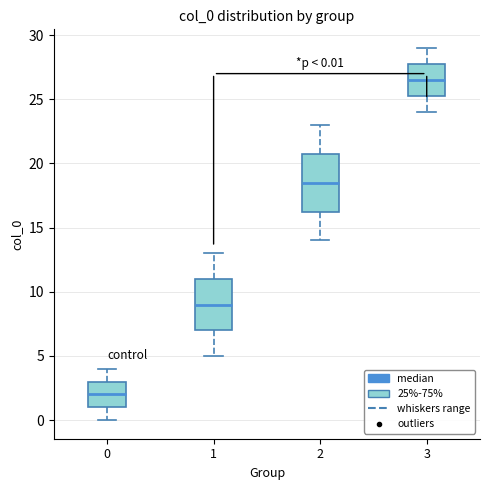

Which box has the lowest median line?

0